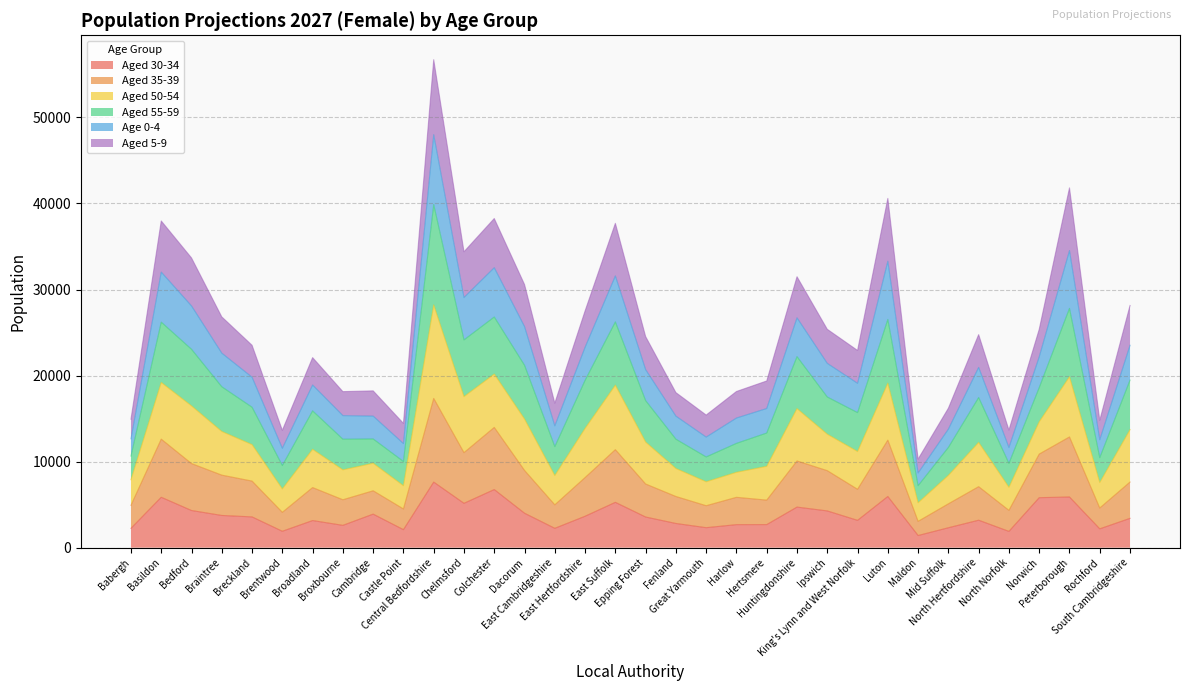

What is the highest value of the Aged 30-34 series?

7622